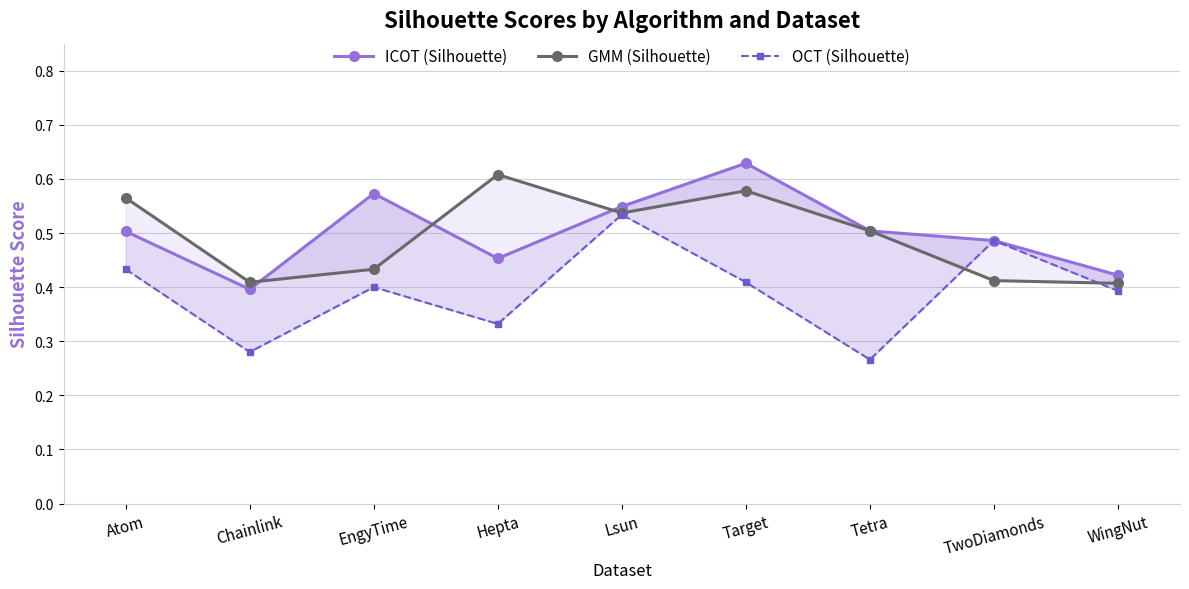

At Target, list the series in order from largest to smallest.

ICOT (Silhouette), GMM (Silhouette), OCT (Silhouette)